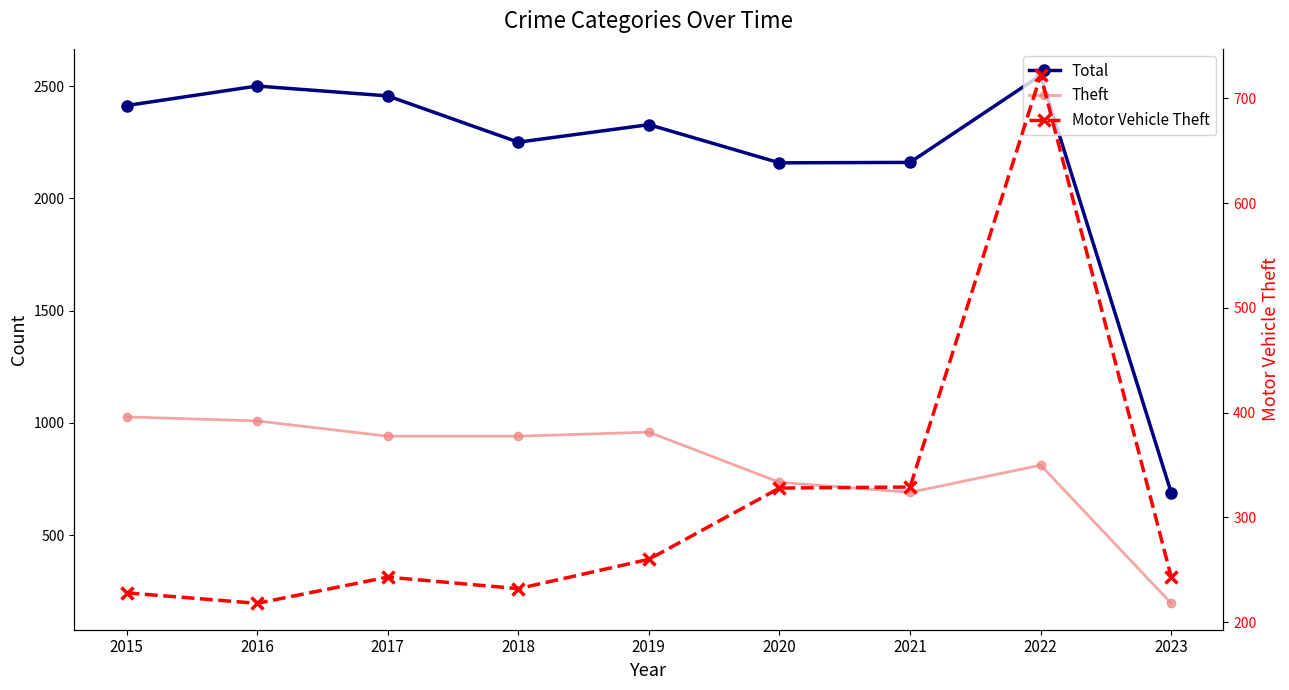

Rank the series by their maximum value, from highest to lowest.

Total, Theft, Motor Vehicle Theft